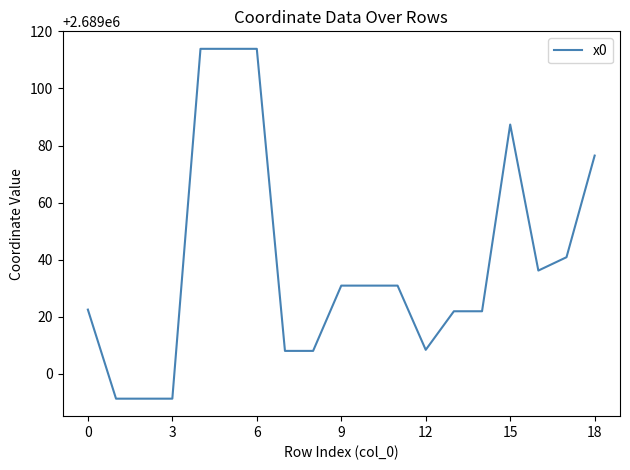

How many lines are shown in the chart?

1